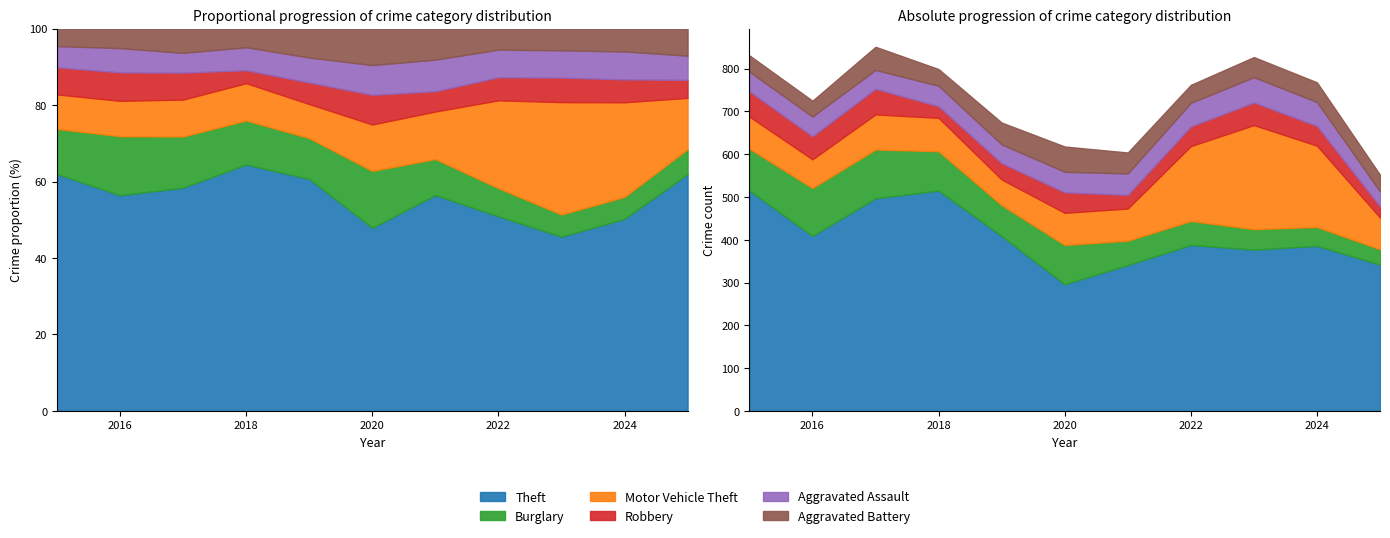

True or false: Theft has a value of 515 at 2018.

True